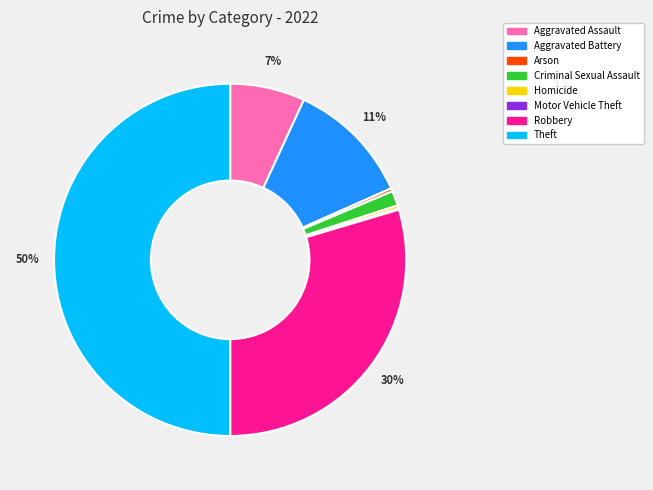

Approximately how many times larger is the value at Aggravated Assault compared to Homicide?

24.2